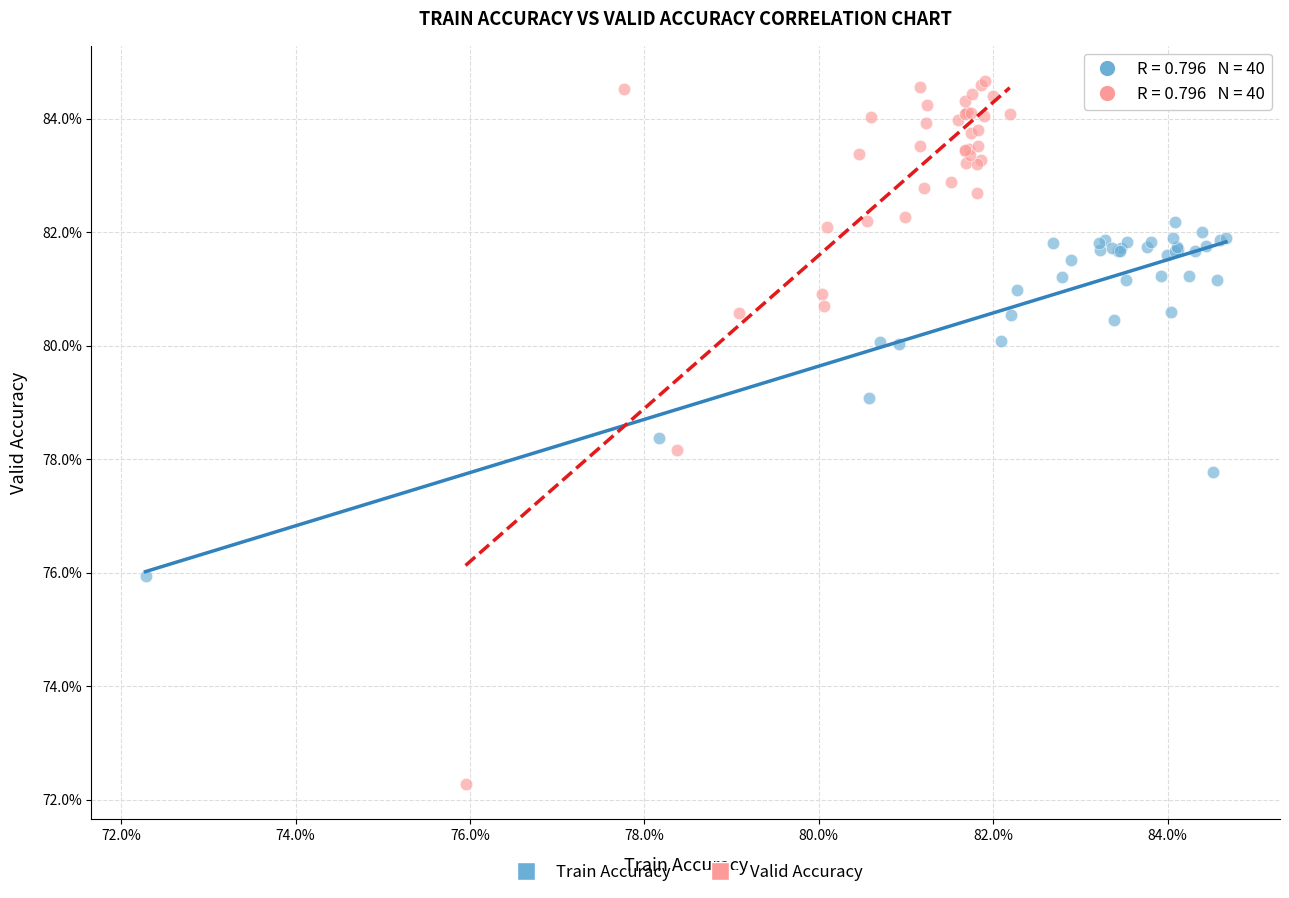

Which series contains the highest Y value?

Valid Accuracy